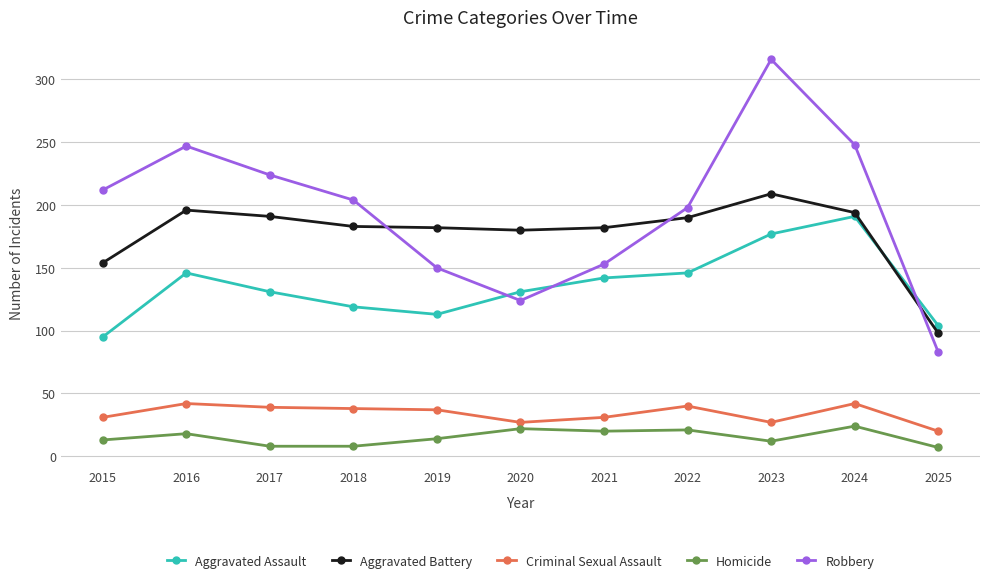

Which series has the largest range (max minus min)?

Robbery